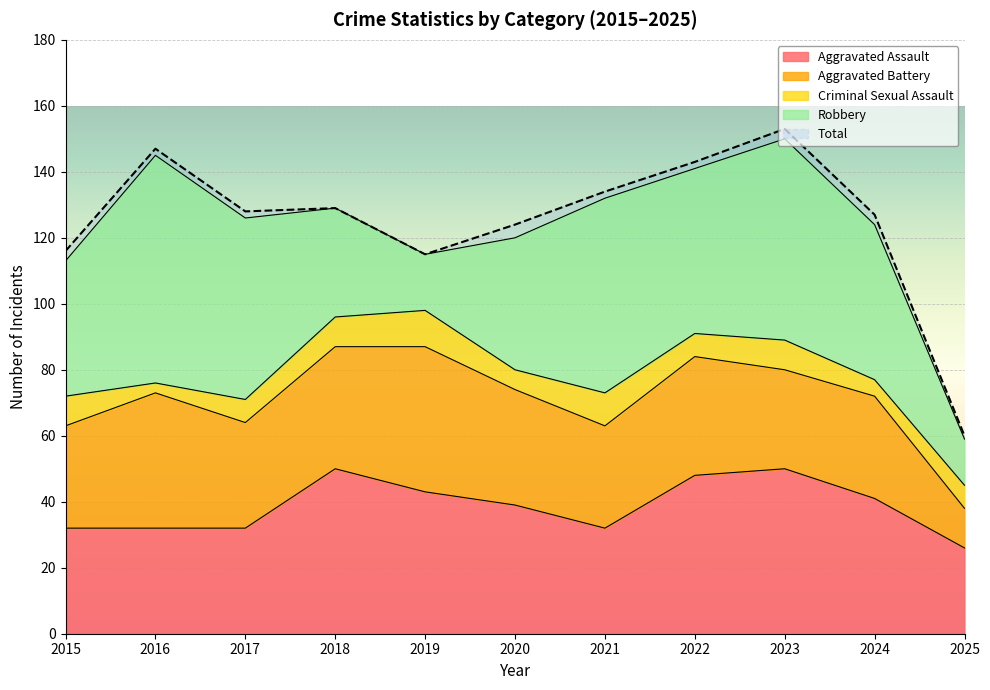

True or false: Aggravated Assault has a value of 48 at 2022.

True